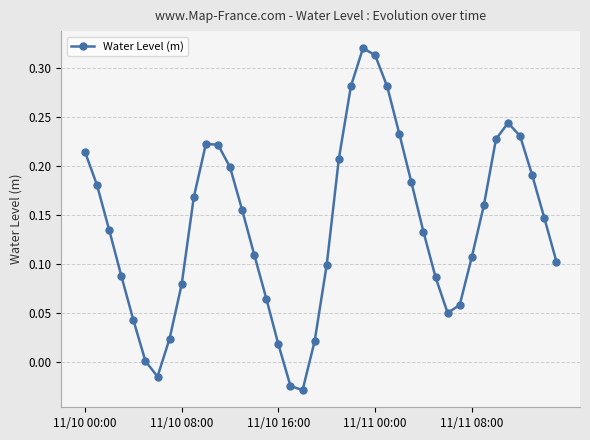

What is the sum of all values?

5.5